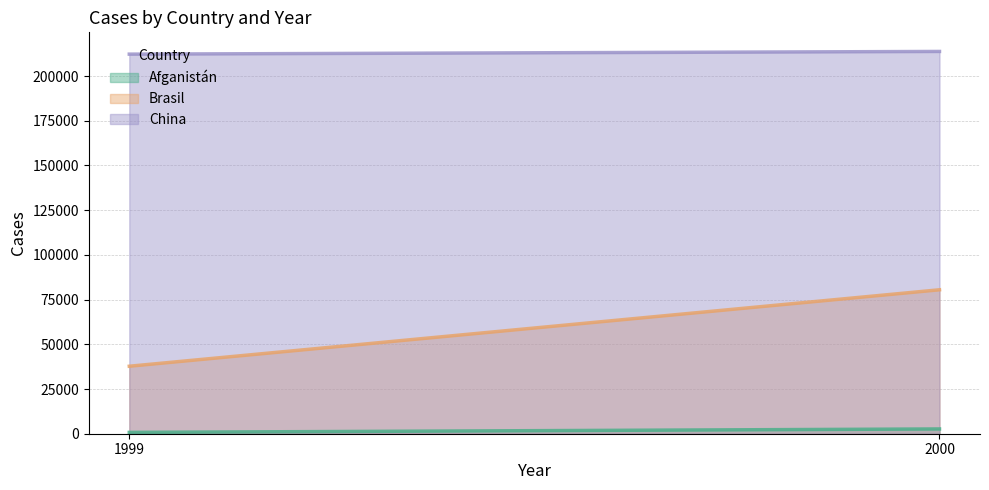

How many Brasil values are between 37737 and 80488?

2